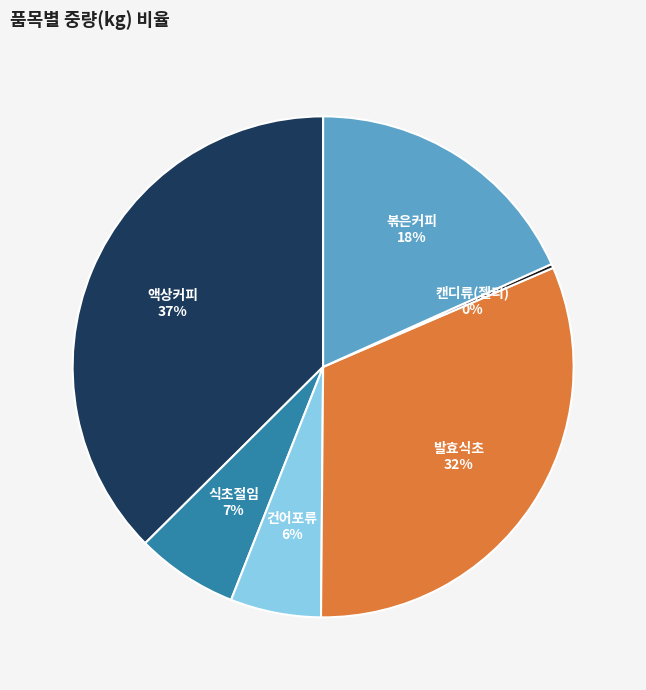

Is there any slice that represents more than half of the pie?

No